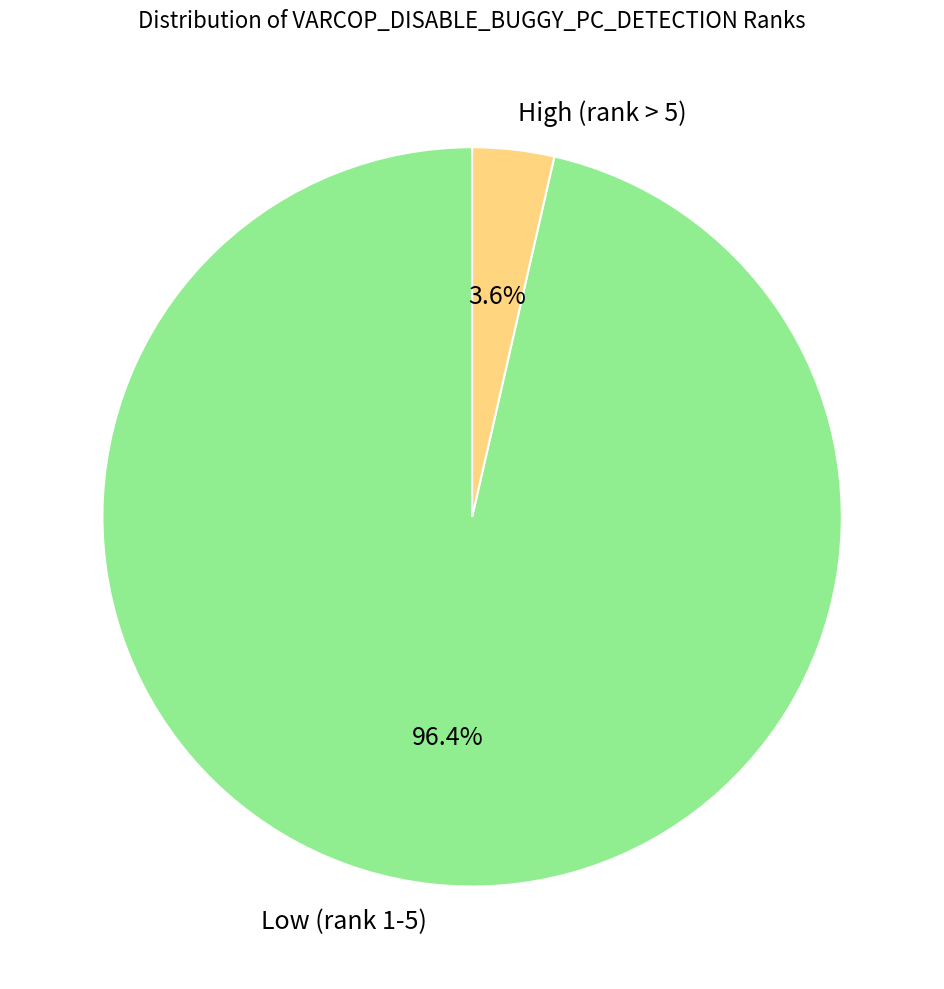

Which category has the smallest portion of the pie?

High (rank > 5)